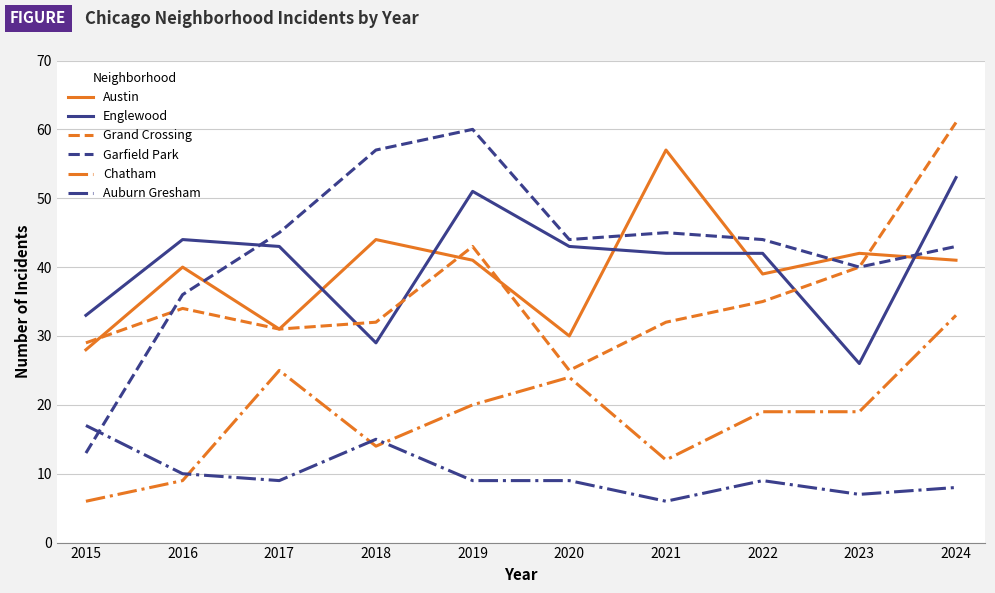

At which category does the chart reach its peak across all series?

2024